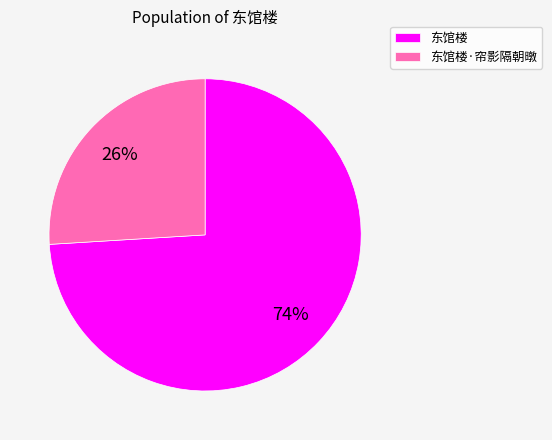

Does any single category account for the majority?

Yes